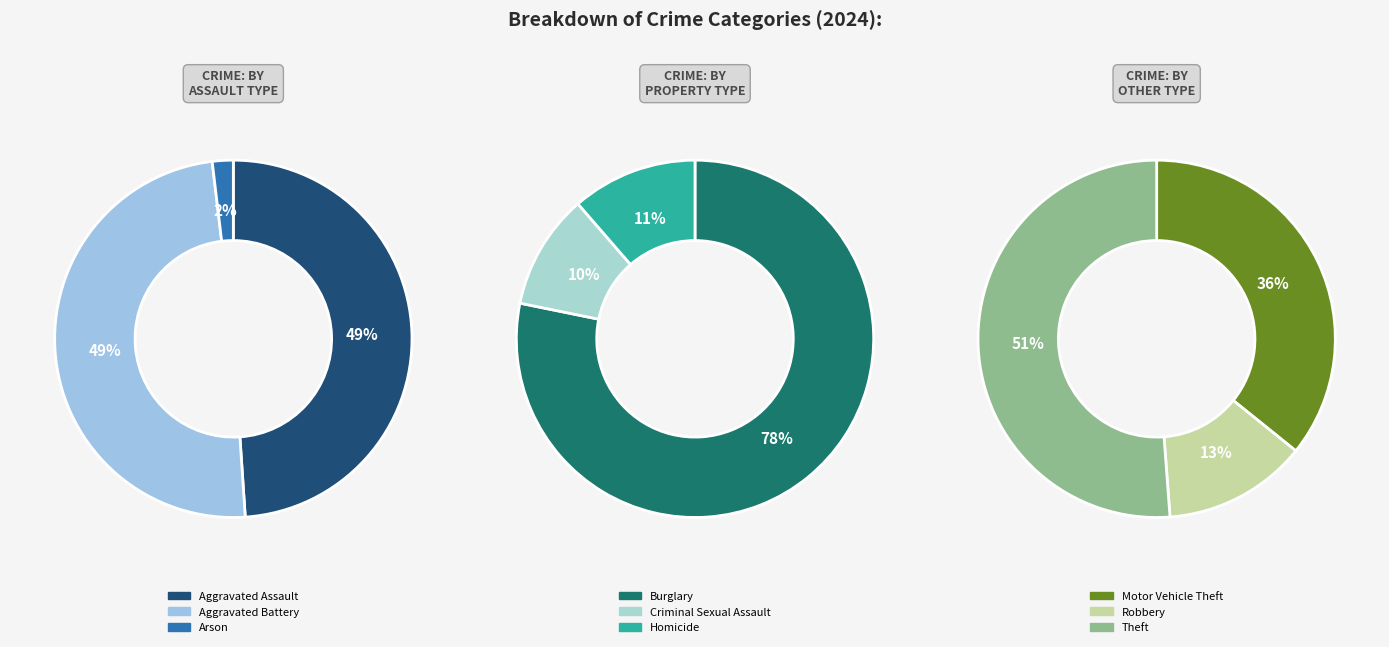

Do Robbery and Burglary together represent more than half of the pie?

No